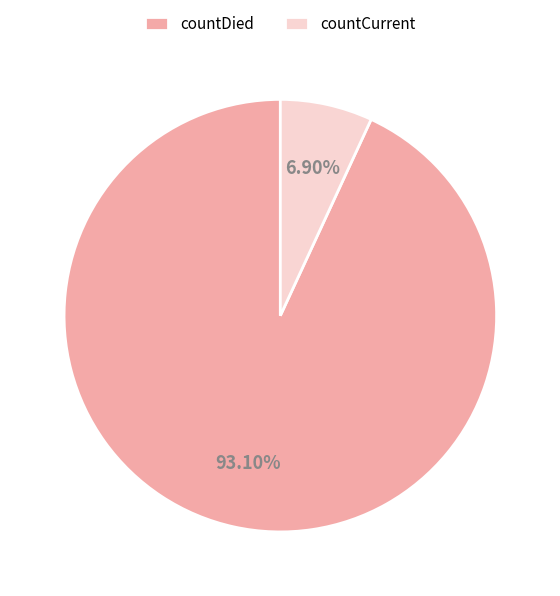

Which slice is the smallest?

countCurrent